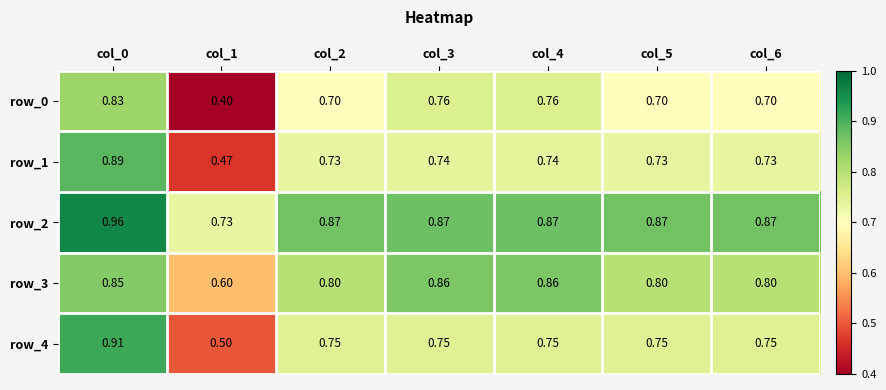

What is the difference between the highest and lowest values at col_3?

0.1